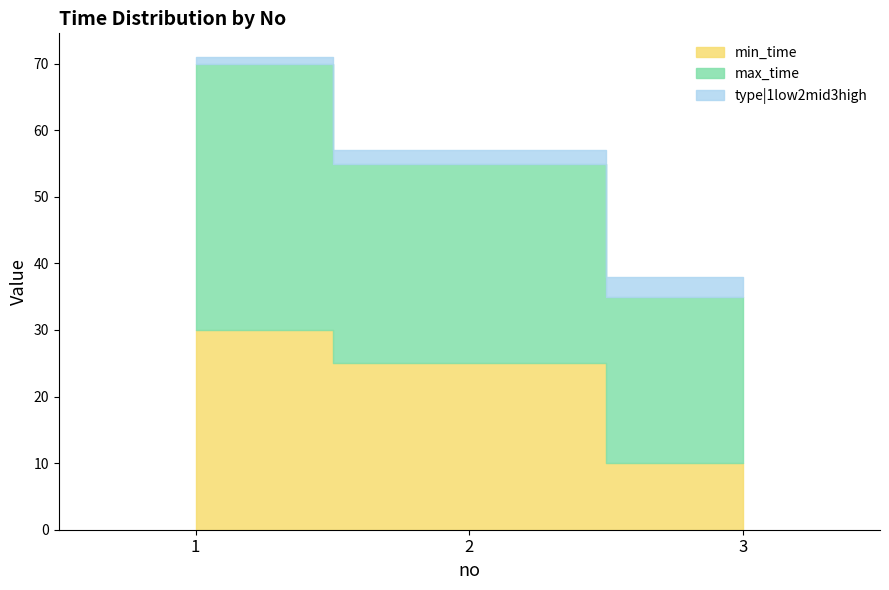

Which series has the largest total across all categories?

max_time